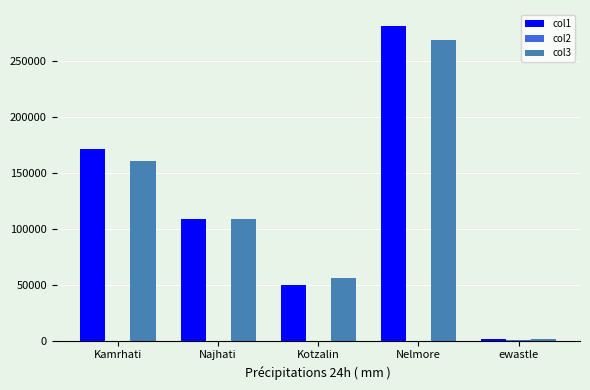

How many groups of bars are there?

5